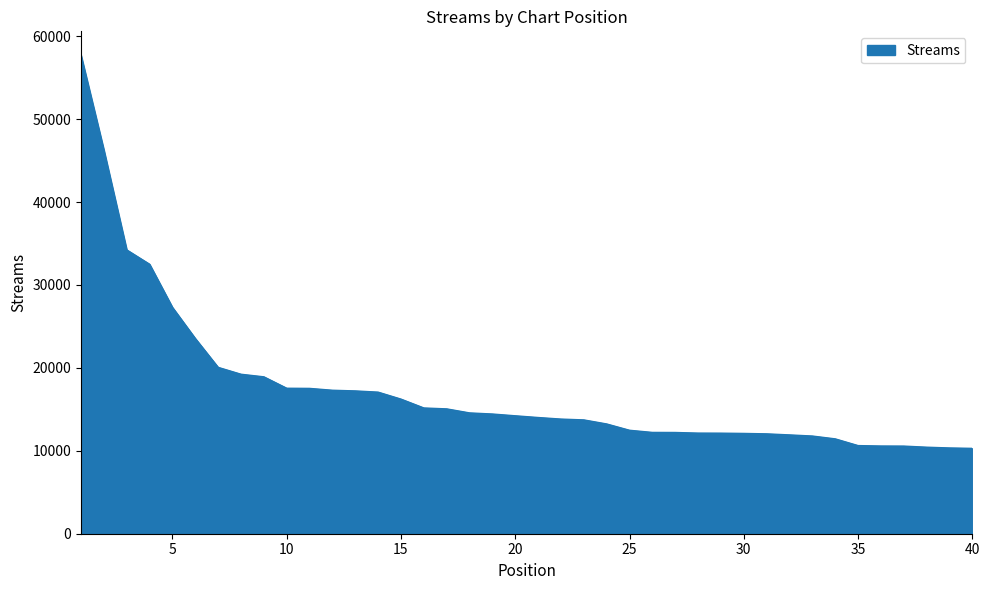

What is the greatest value displayed?

57696